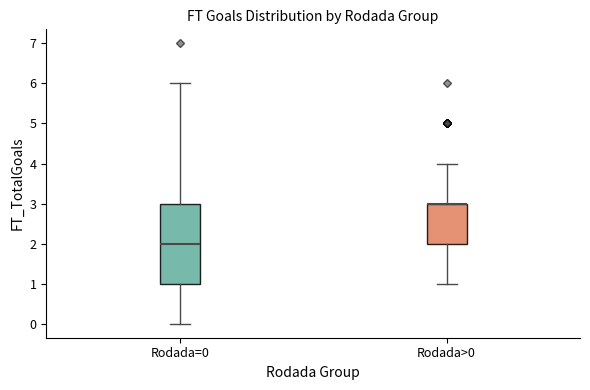

Reading left to right, transcribe this box plot: for each box, give where its median line is, the range the box spans, and where its two whiskers end, as read against the y-axis. The values are not printed on the chart, so give them approximately, as read against the axis.

Rodada=0: median 2, box 1 to 3, whiskers 0 to 6
Rodada>0: median 3 (drawn on the box's upper edge), box 2 to 3, whiskers 1 to 4